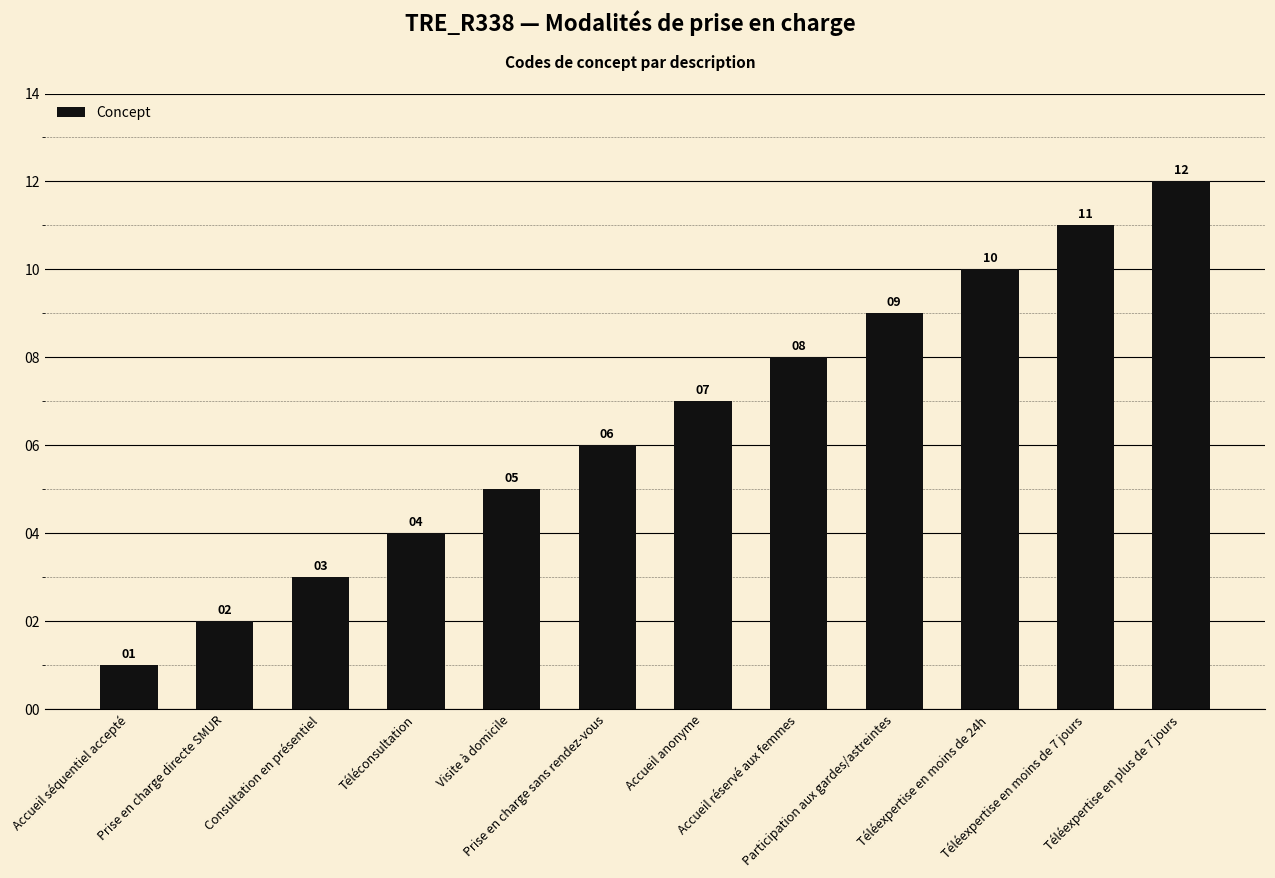

Approximately how many times larger is the value at Téléexpertise en moins de 24h compared to Accueil anonyme?

1.4